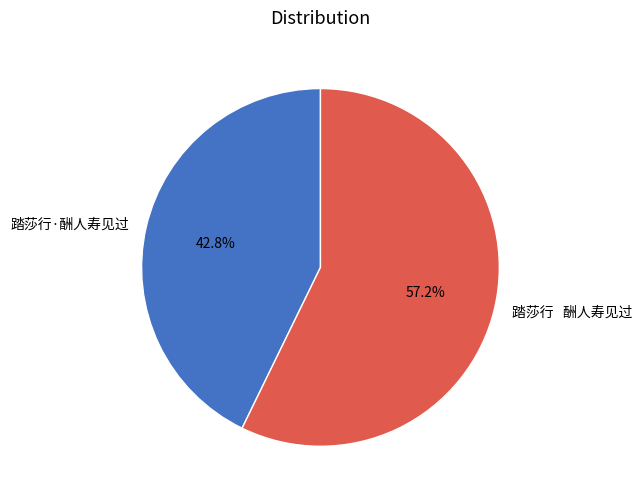

What percentage is NOT represented by 踏莎行·酬人寿见过?

57.2%